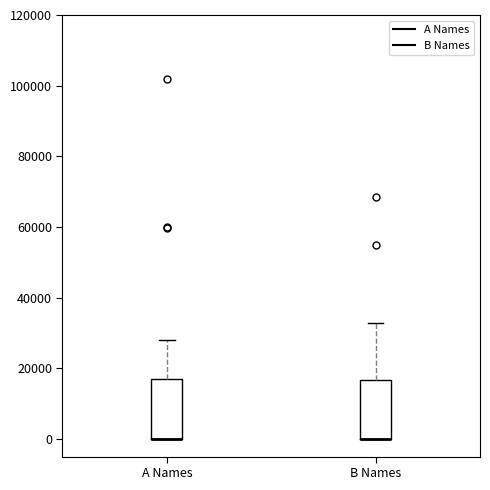

Reading left to right, read every box against the y-axis: the position of its median line, the range the box covers, and the ends of its whiskers. The values are not printed on the chart, so give them approximately, as read against the axis.

A Names: median 0 (drawn on the box's lower edge), box 0 to 18000, whiskers 0 to 28000
B Names: median 0 (drawn on the box's lower edge), box 0 to 16000, whiskers 0 to 32000